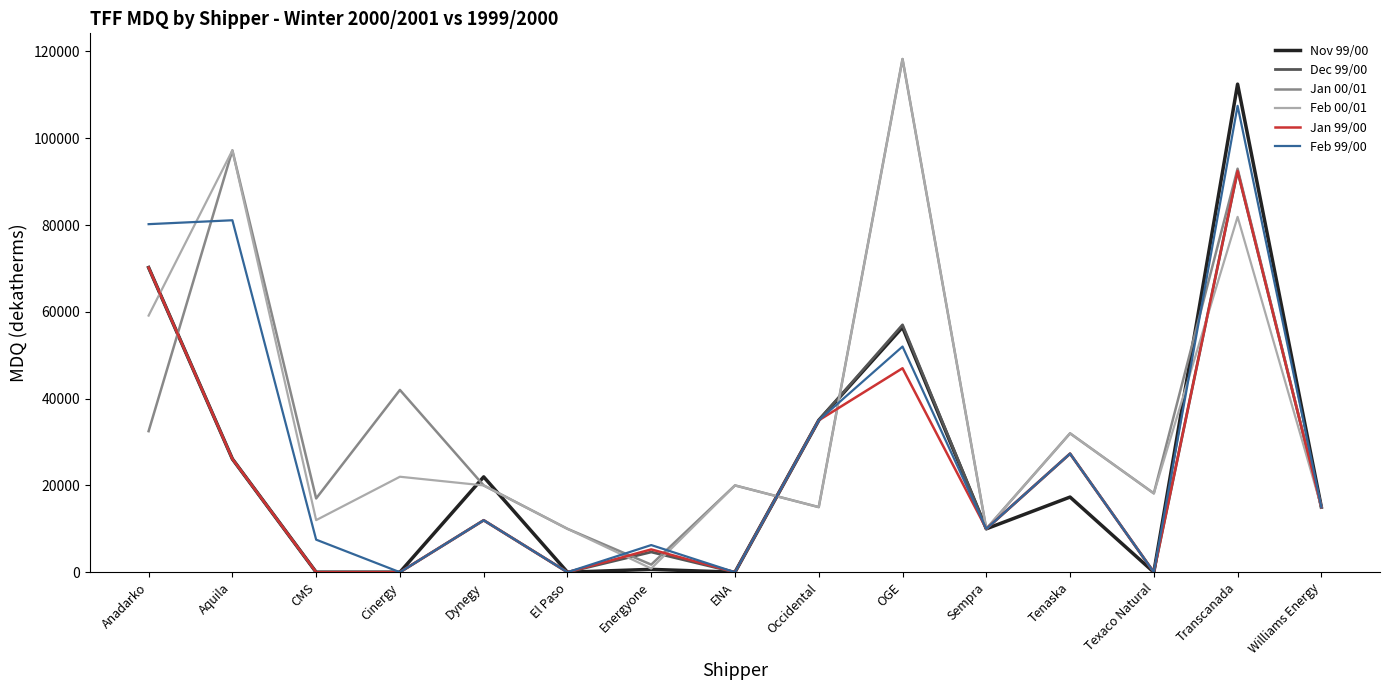

Is the value of Jan 99/00 at Sempra greater than the value of Dec 99/00 at OGE?

No